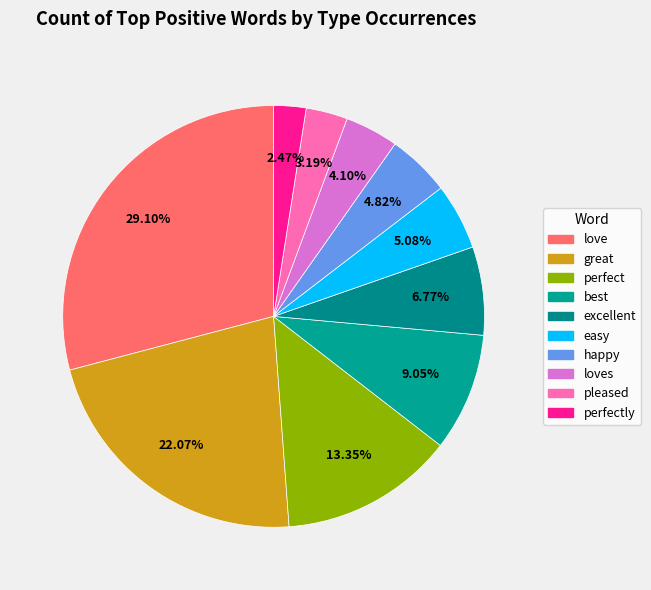

How many segments does this pie chart have?

10